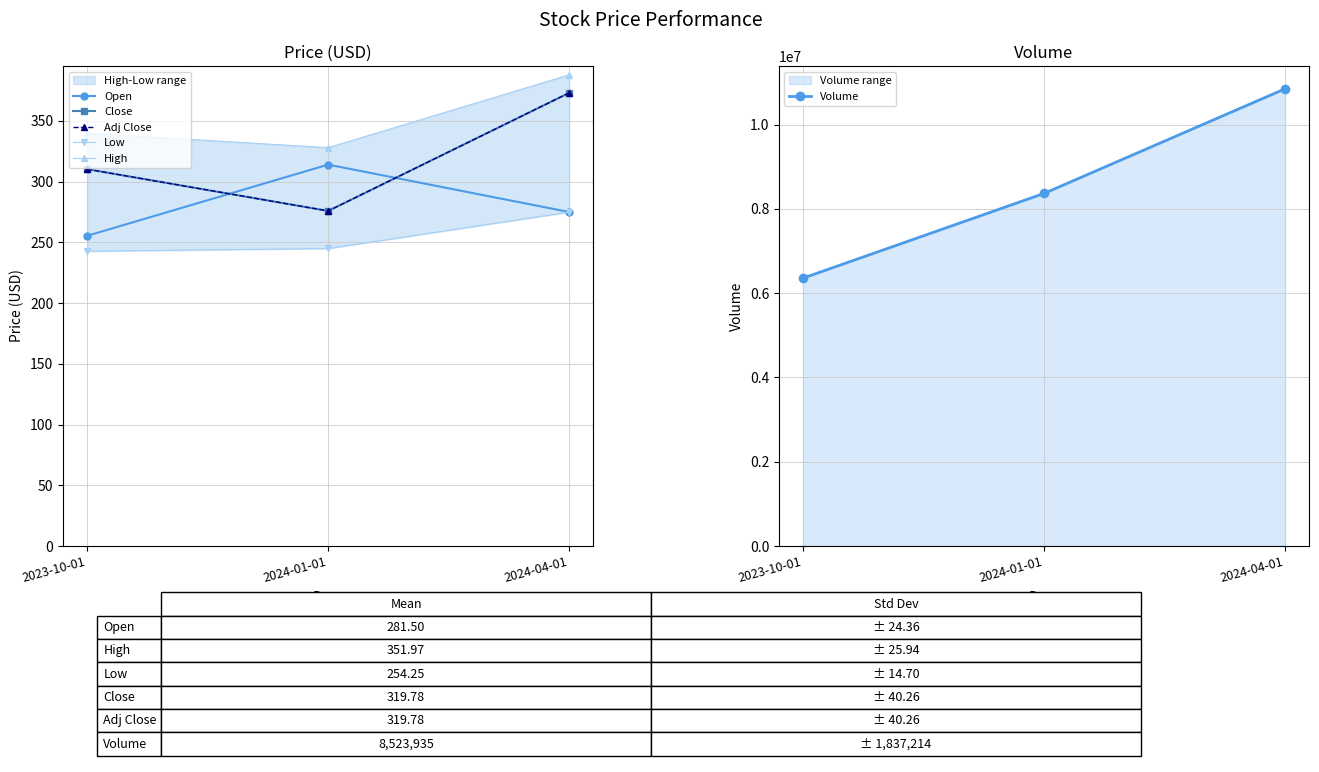

Which series has the largest total across all categories?

Volume